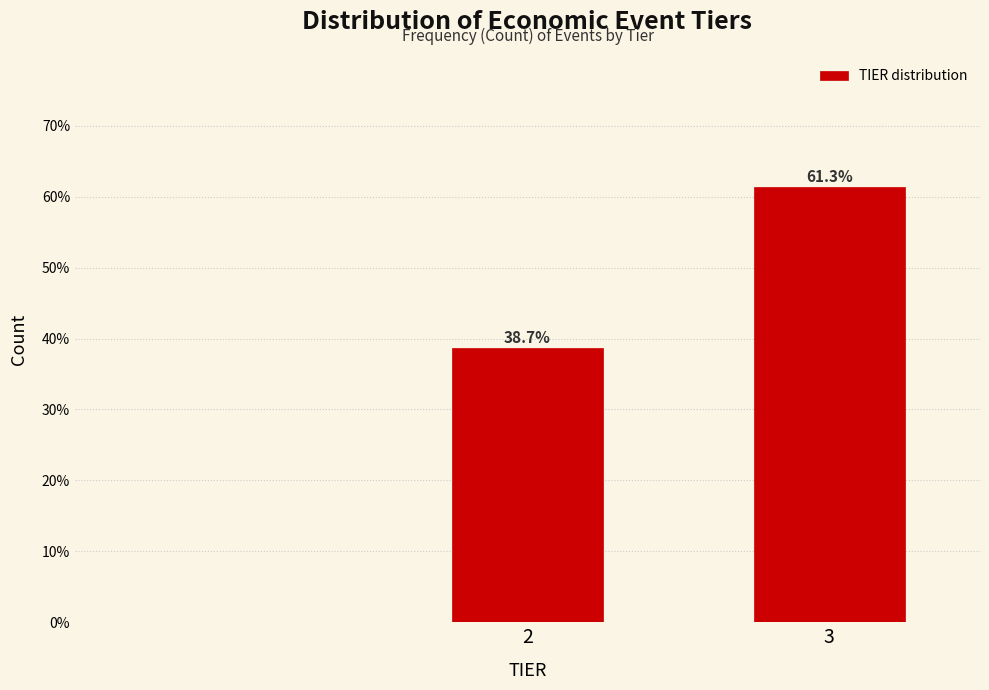

Reading left to right, transcribe all the data shown in this chart.

2=38.7	3=61.3